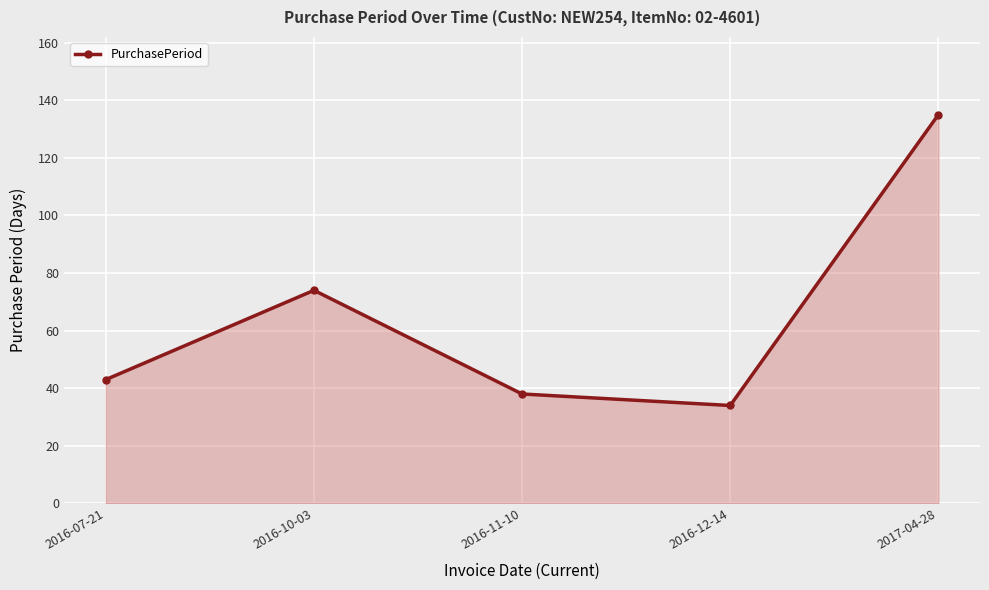

What is the minimum value shown in the chart?

34